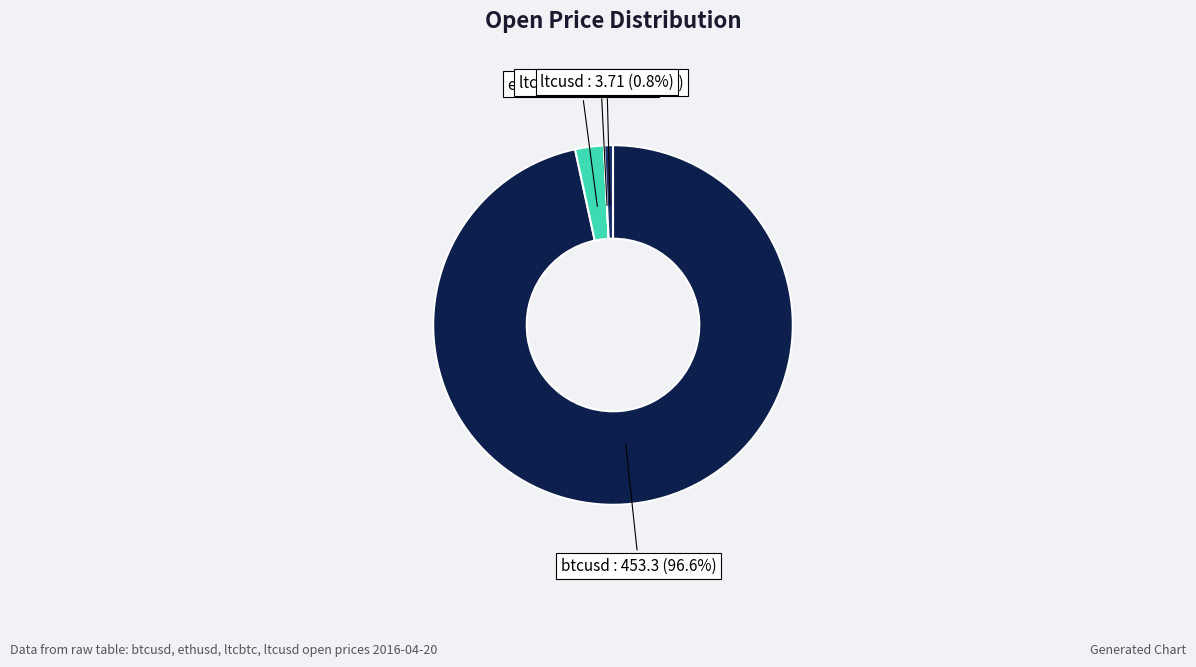

Which category has the biggest portion of the pie?

btcusd